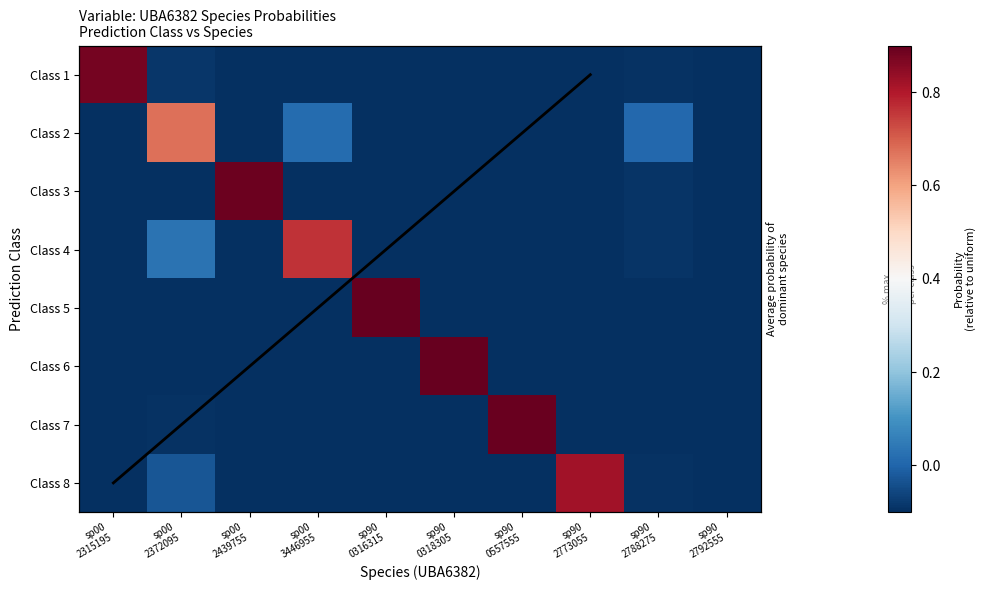

At which category is the sum across all series the highest?

sp00 2372095